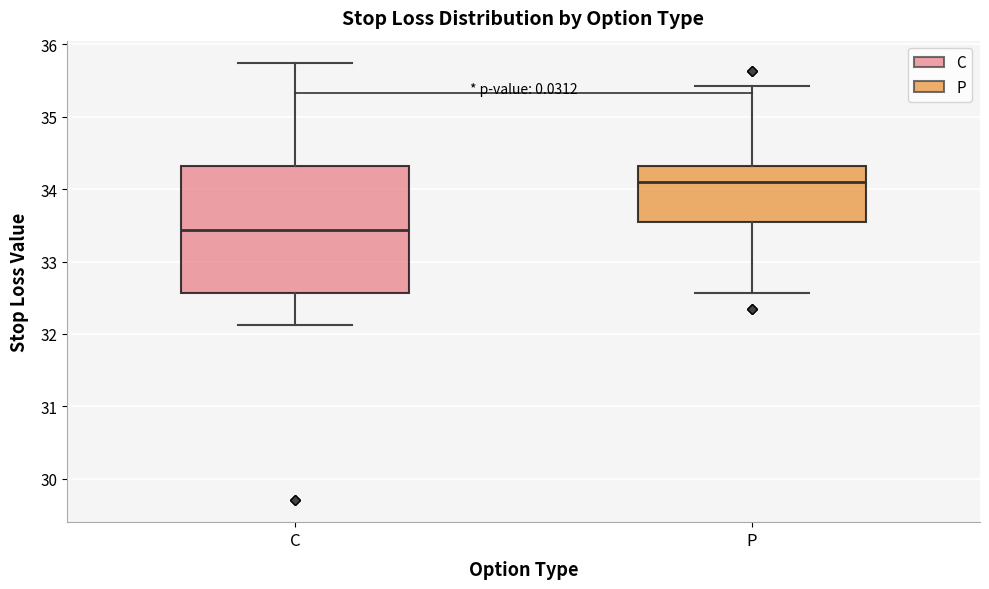

Reading left to right, read every box against the y-axis: the position of its median line, the range the box covers, and the ends of its whiskers. The values are not printed on the chart, so give them approximately, as read against the axis.

C: median 33.4, box 32.6 to 34.3, whiskers 32.1 to 35.8
P: median 34.1, box 33.6 to 34.3, whiskers 32.6 to 35.4